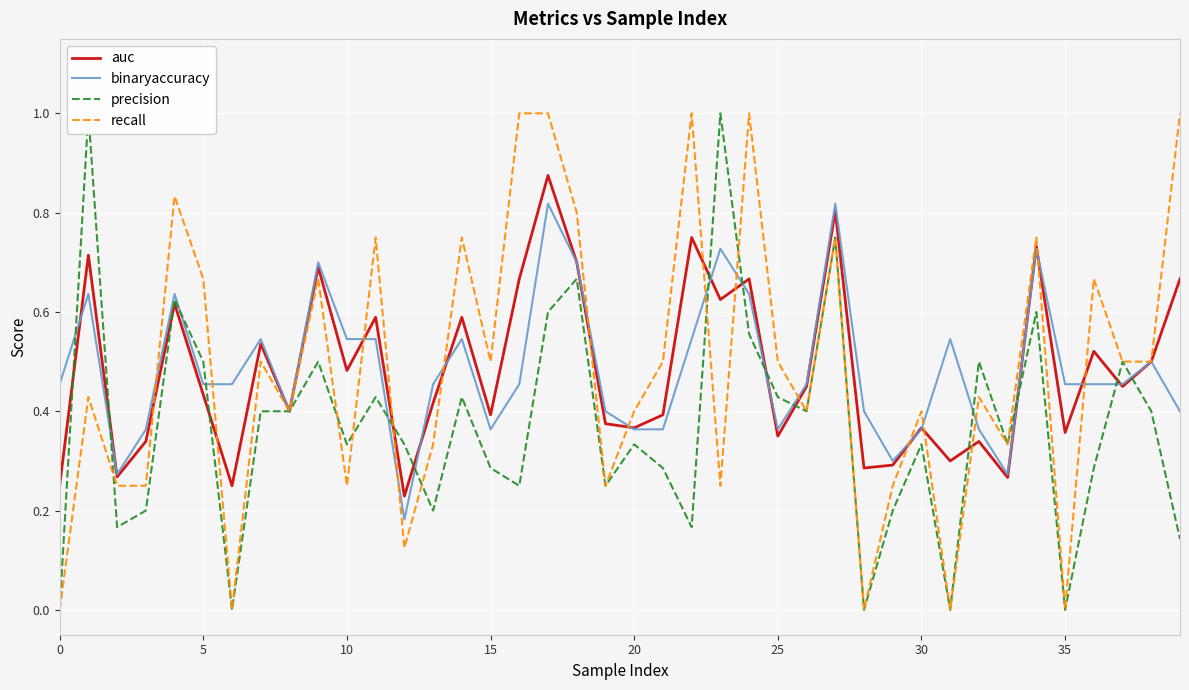

How many lines are shown in the chart?

4